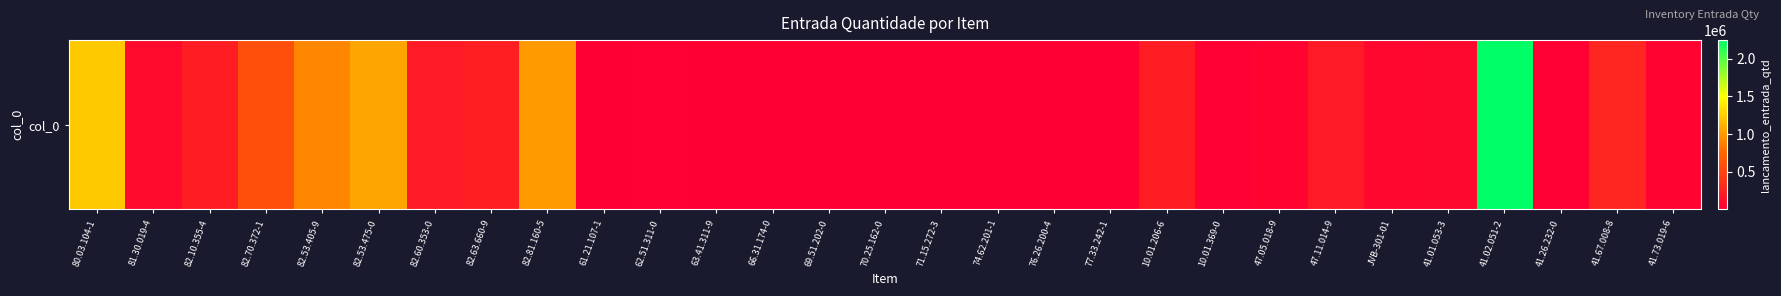

The value at 71.15.272-3 is 2460.0. True or false?

True